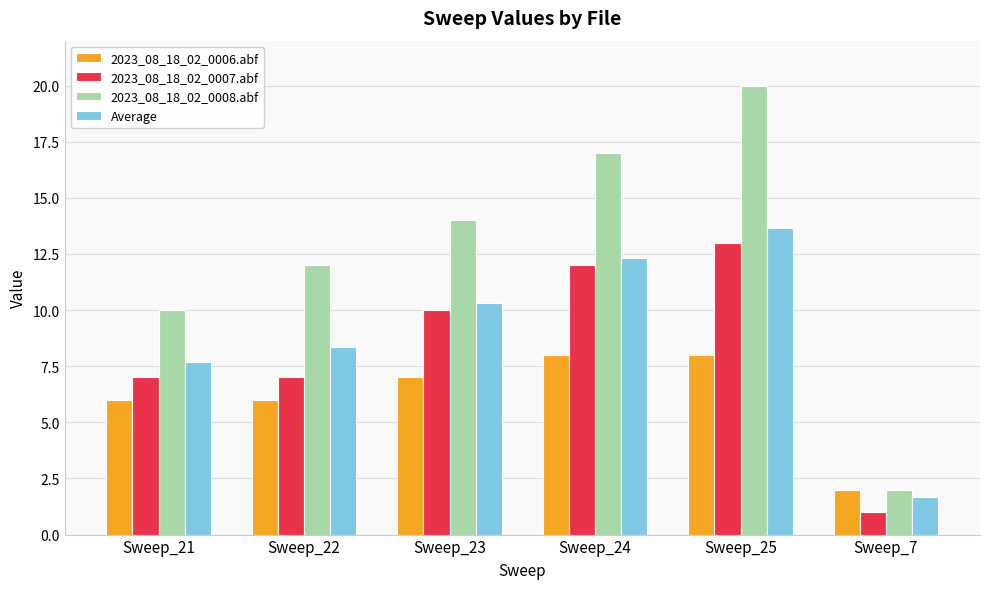

What is the lowest value of the Average series?

1.7